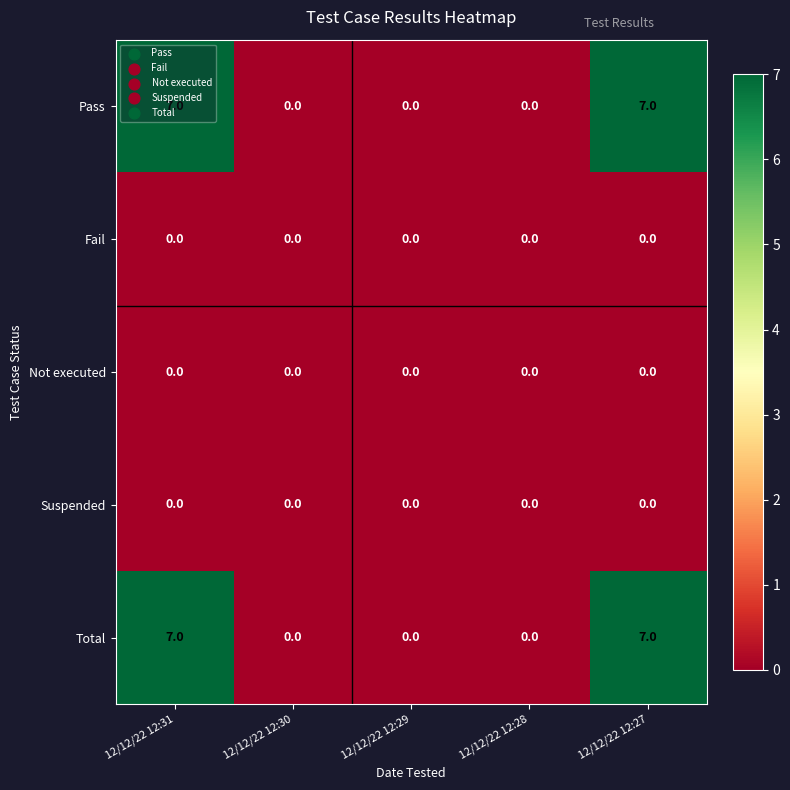

The Total series shows 7 at 12/12/22 12:31. True or false?

True